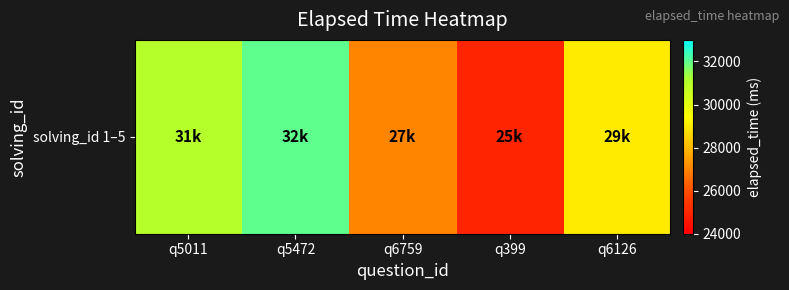

What is the change in value from q399 to q6126?

+4000